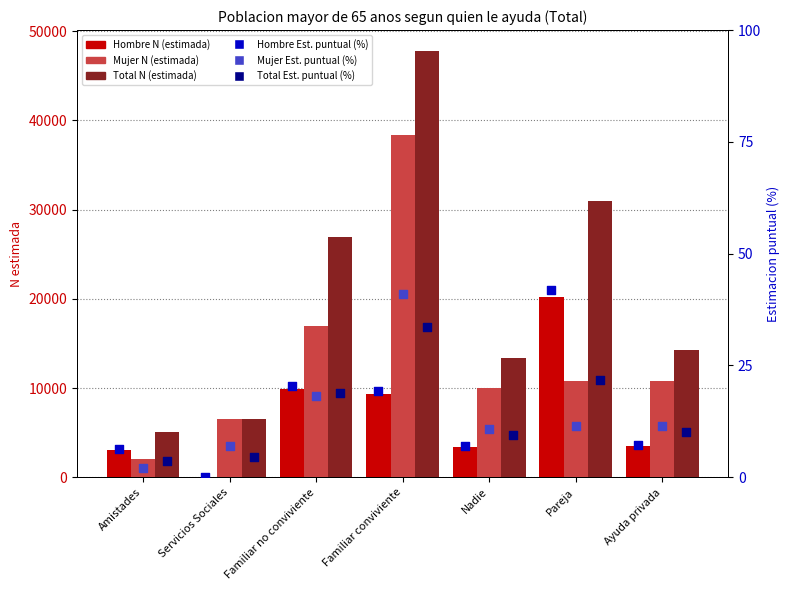

Which series has the widest spread of Y values?

Total N (estimada)